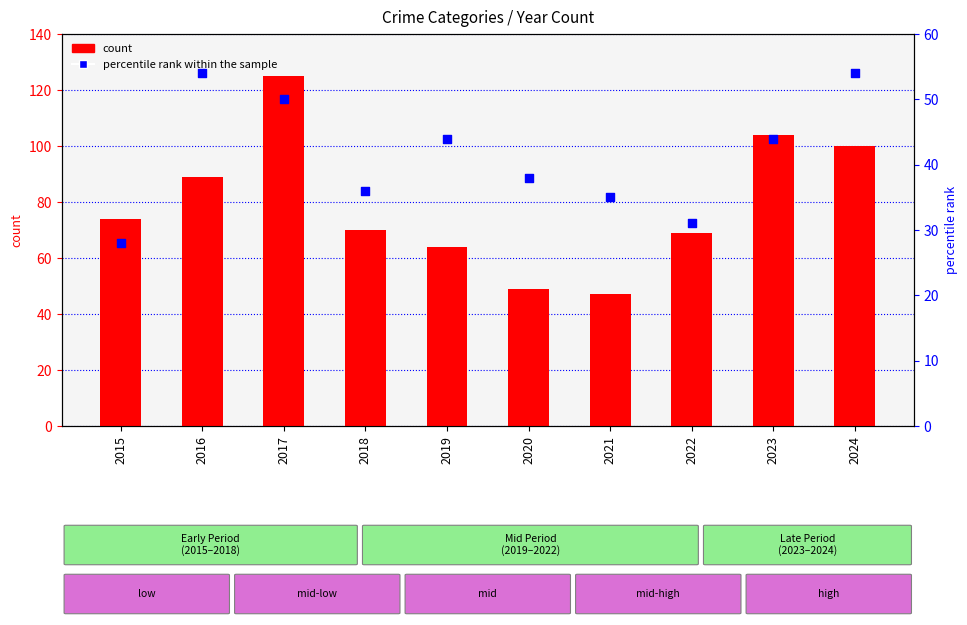

At how many categories does at least one series exceed 111?

1